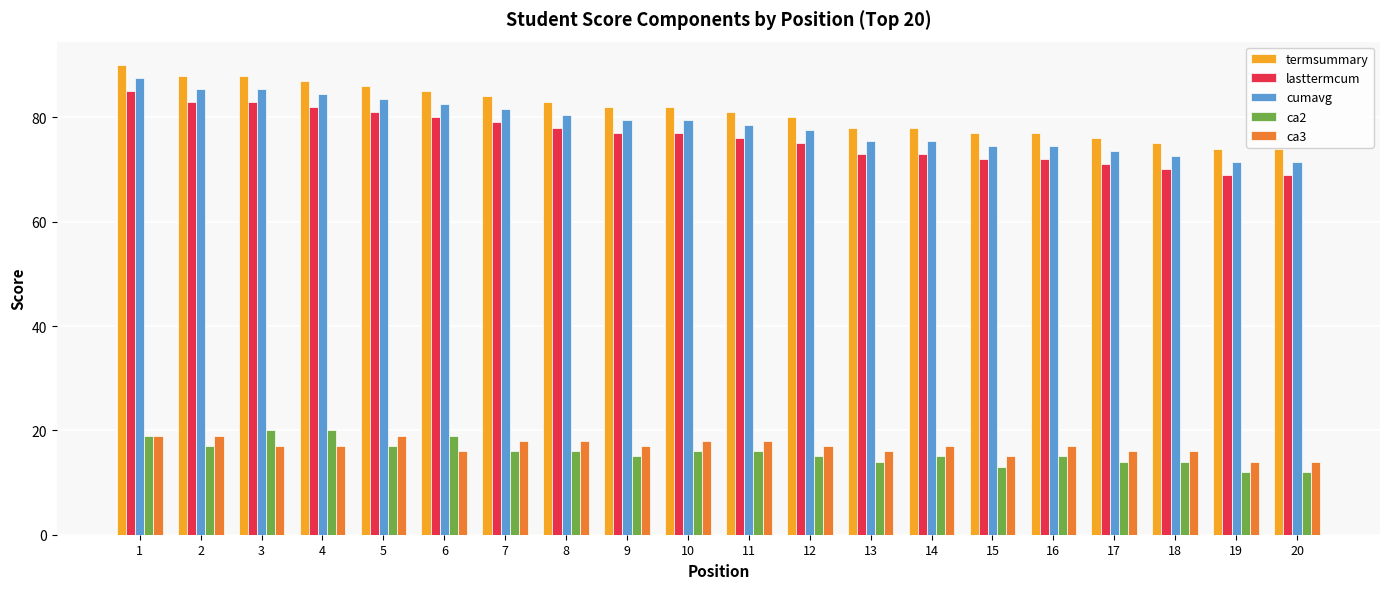

What is the value of the cumavg bar at the 17th from the left?

73.5